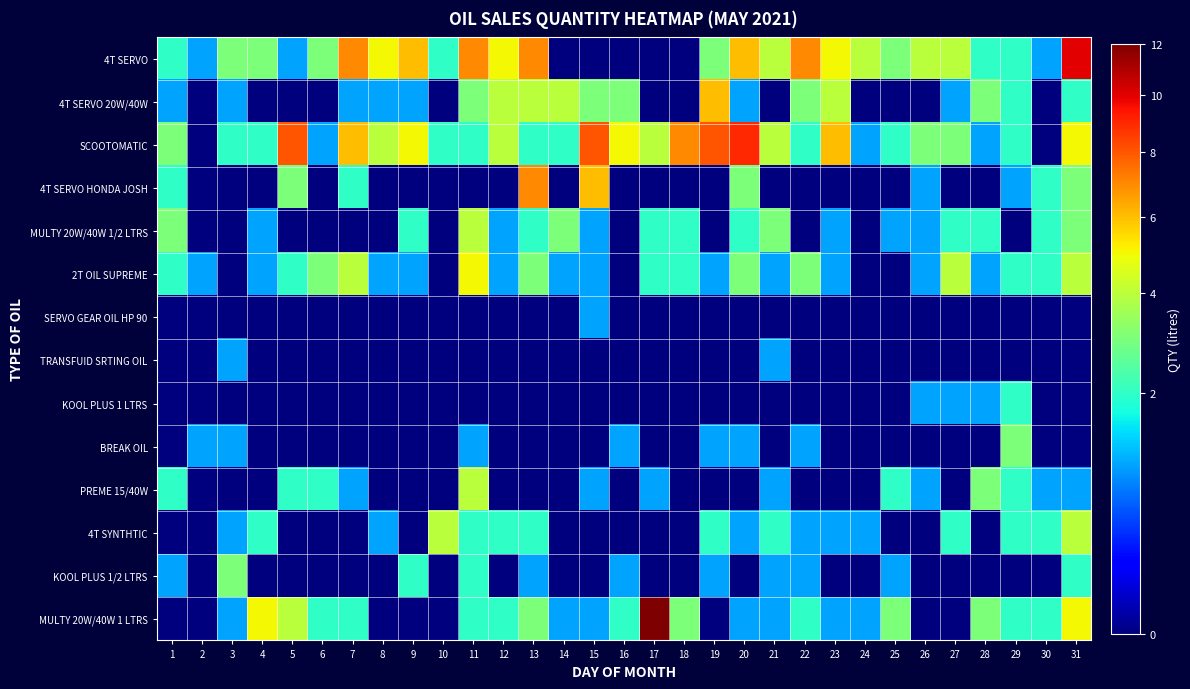

Which series has the widest spread of values?

MULTY 20W/40W 1 LTRS